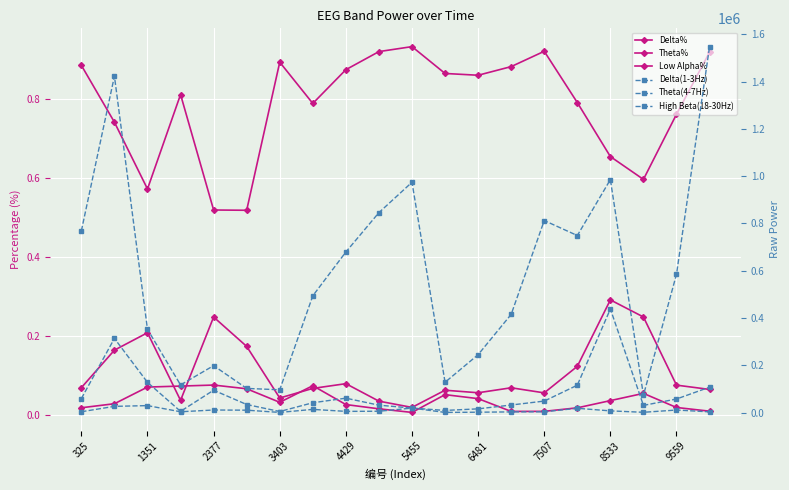

True or false: Delta% and Delta(1-3Hz) cross at least once.

False